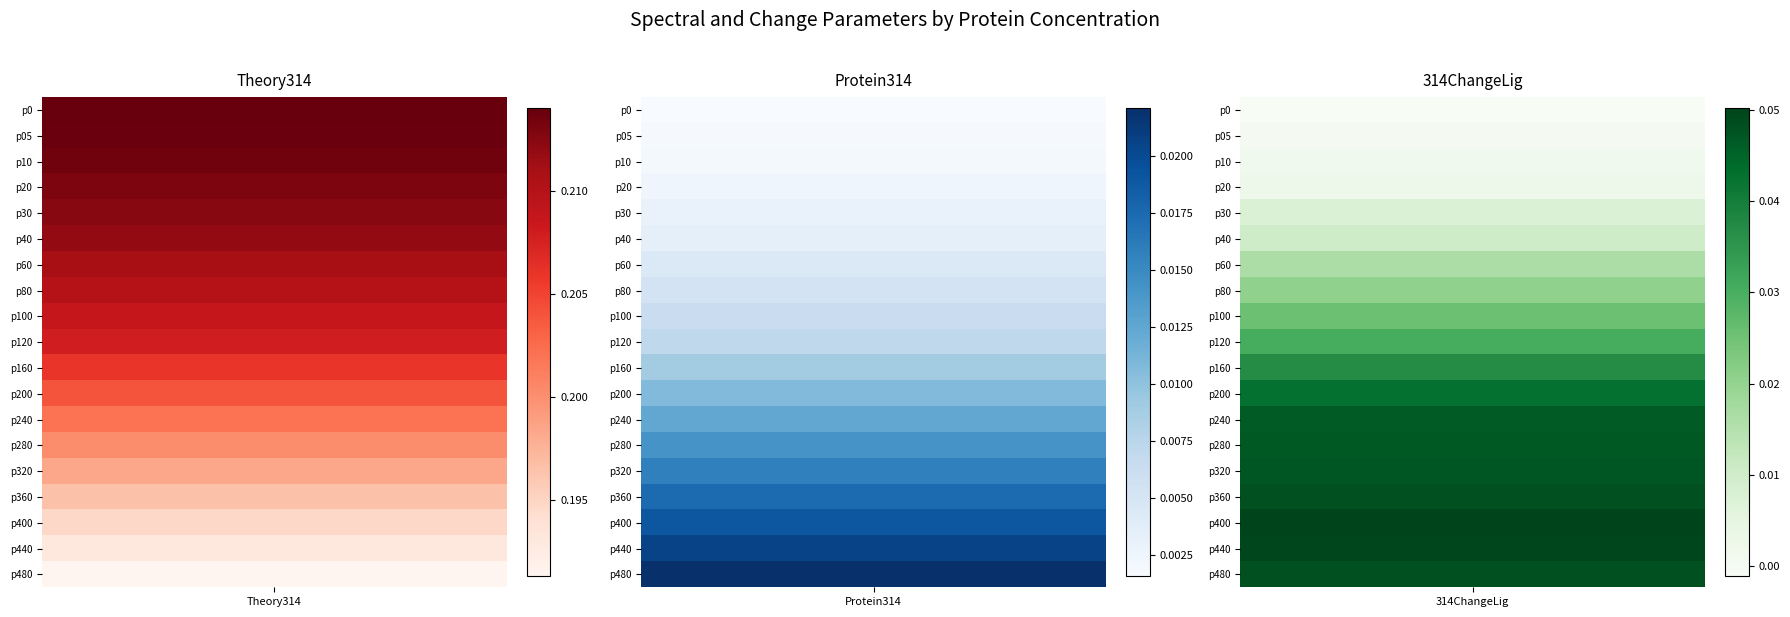

Between nir40_prot480 and nir40_prot10, which is larger?

nir40_prot10